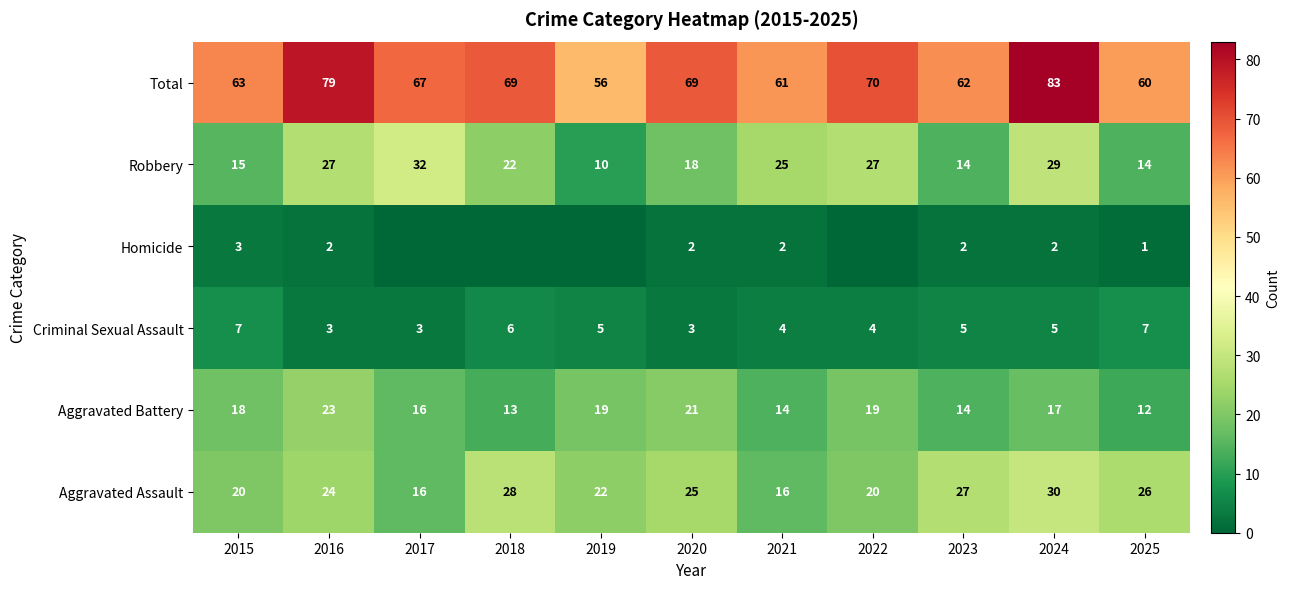

What is the sum of the Aggravated Battery values at 2019 and 2021?

33